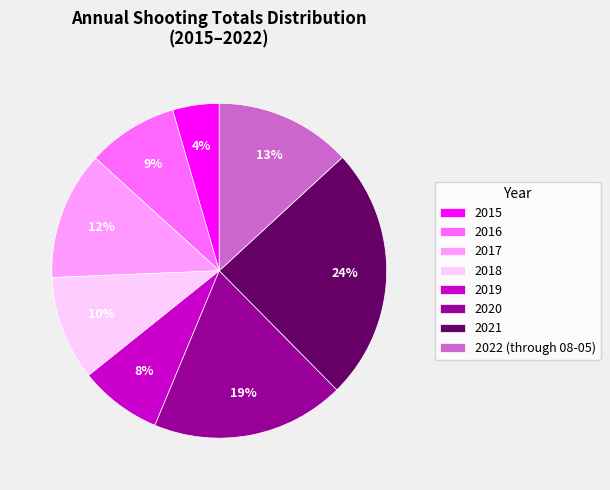

Rank the categories by value from highest to lowest.

2021, 2020, 2022 (through 08-05), 2017, 2018, 2016, 2019, 2015